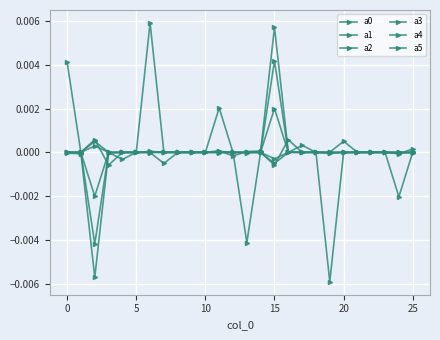

Is this an area chart (filled region under the line)?

No